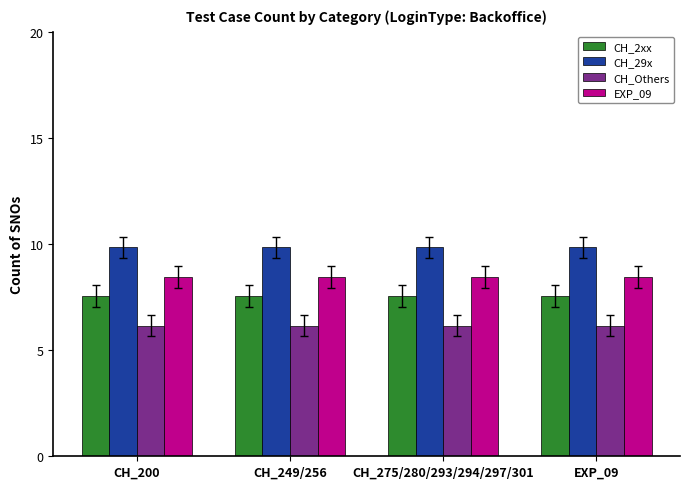

What is the label of the 2nd bar from the left?

CH_249/256